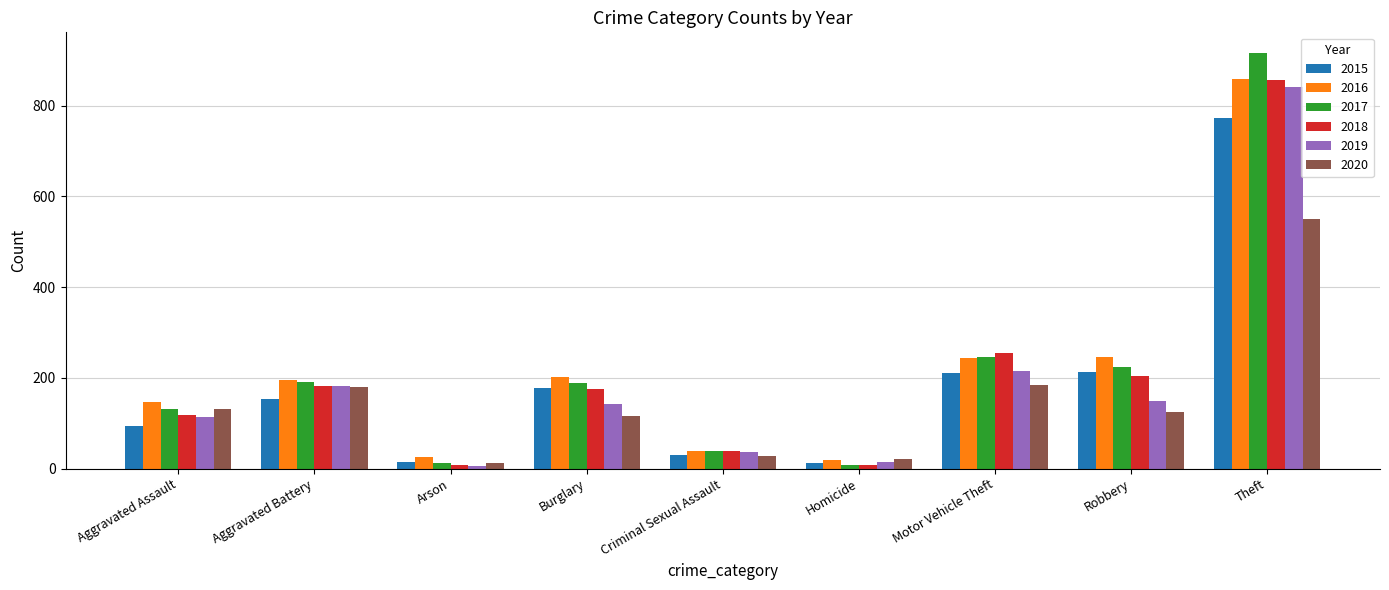

Where is 2017 nearest to the value 462?

Motor Vehicle Theft